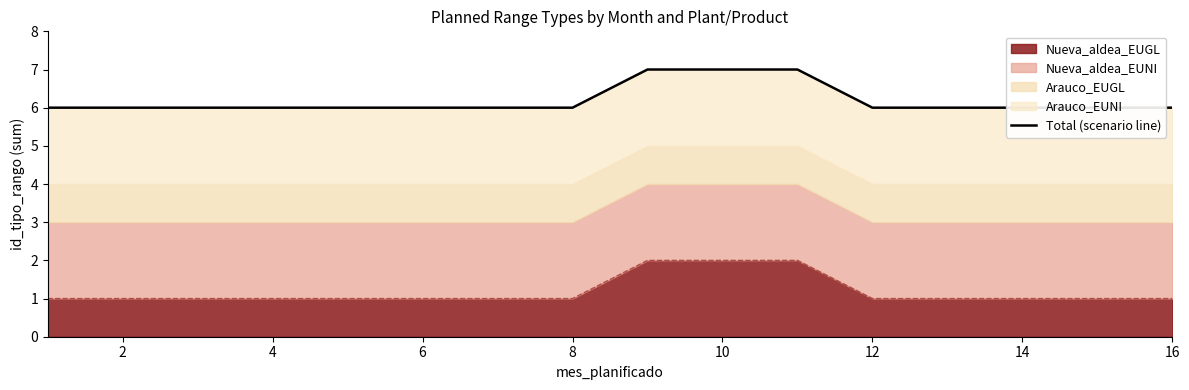

Is it true that Nueva_aldea_EUGL equals 2 at 12?

False